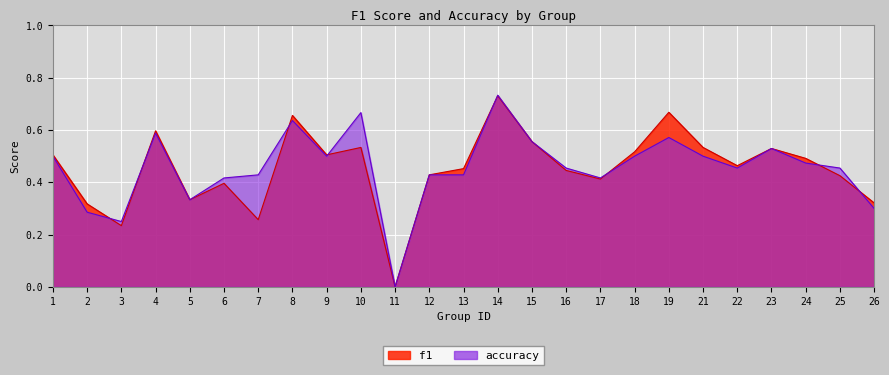

Does the chart display data point markers on the line(s)?

No